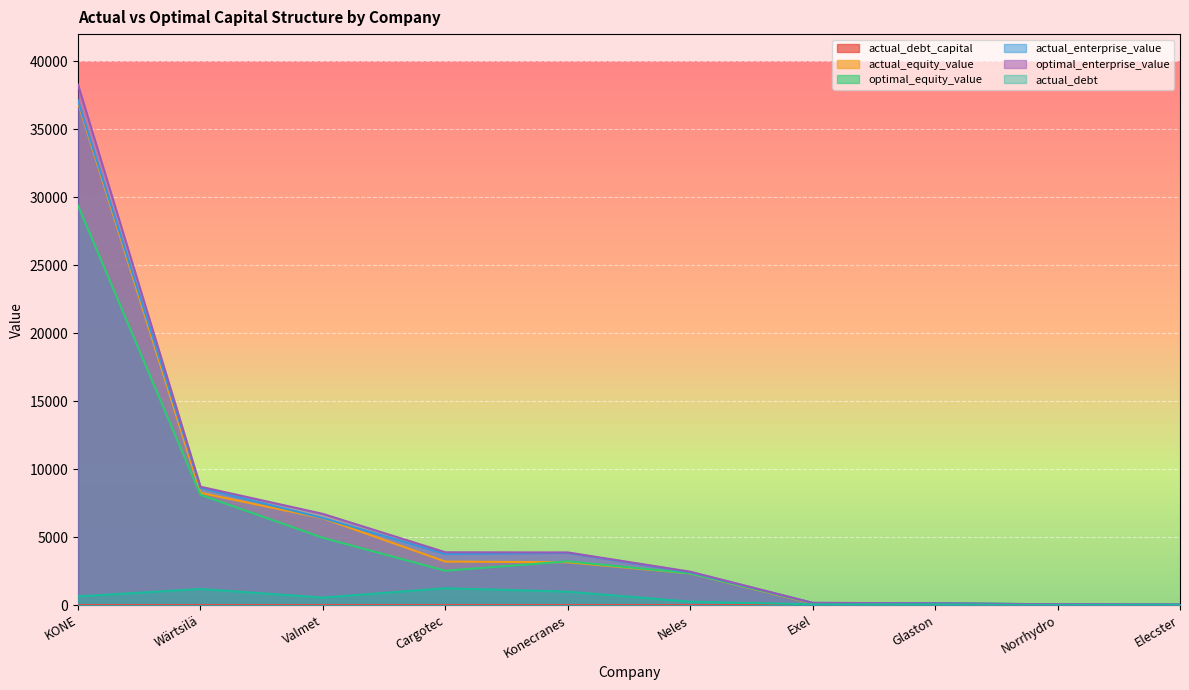

In actual_debt, how many points are higher than both neighbors (excluding endpoints)?

3